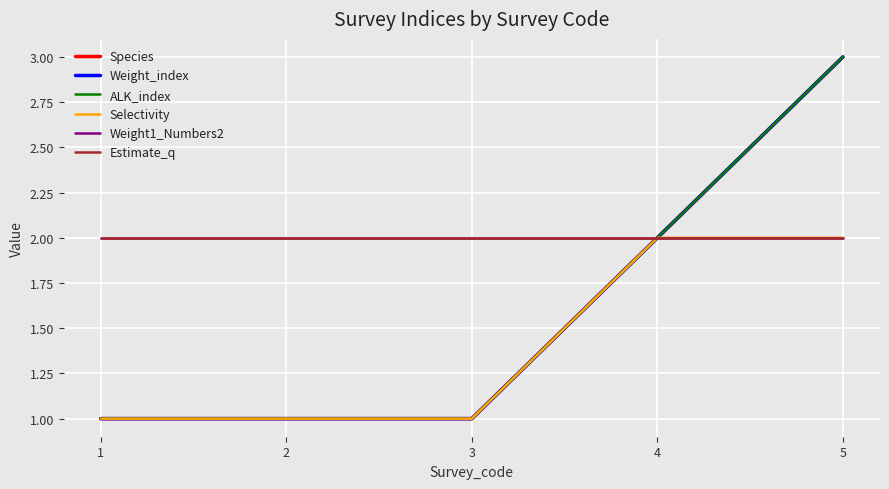

What is the difference between the Selectivity values at 4 and 2?

1